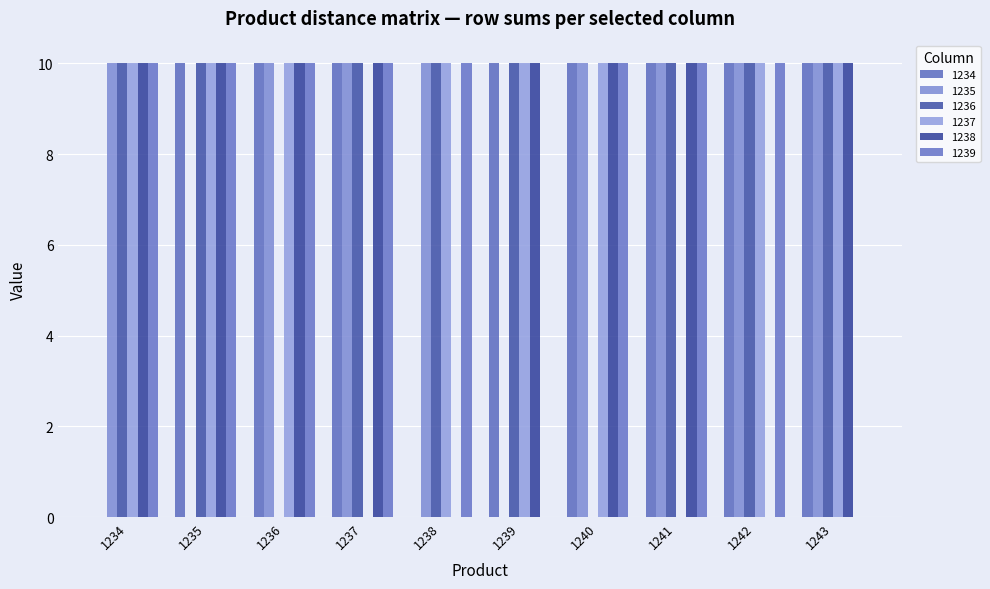

The value of 1236 at 1243 is 15. True or false?

False